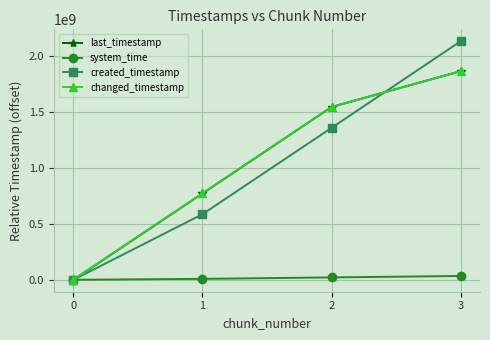

What is the value of the created_timestamp point at the 4th from the left?

2127115552